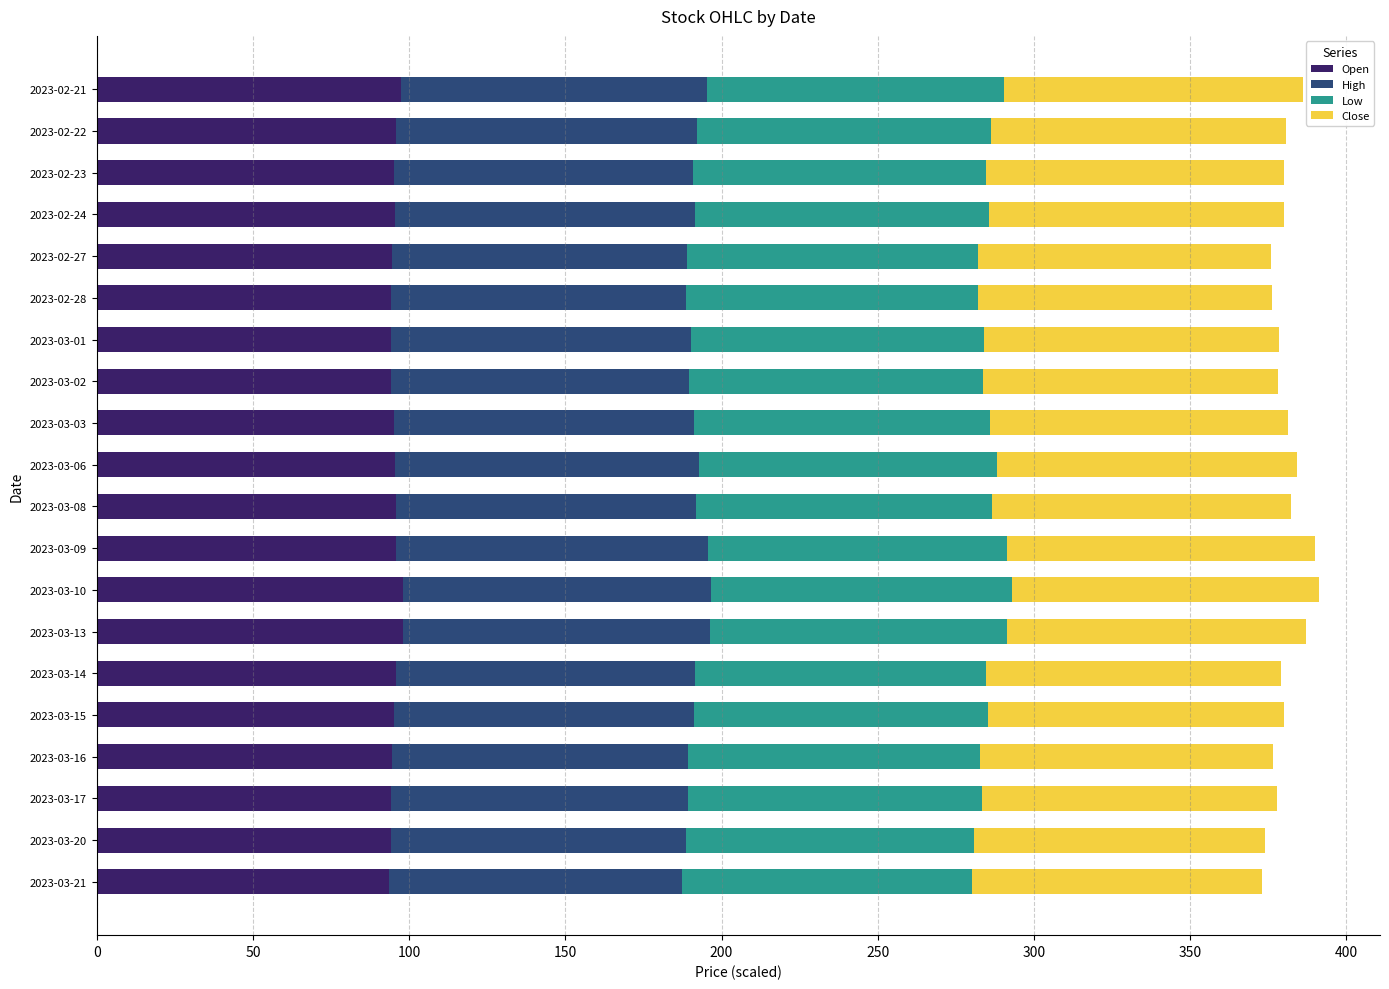

What is the average value of the Open series?

95.4